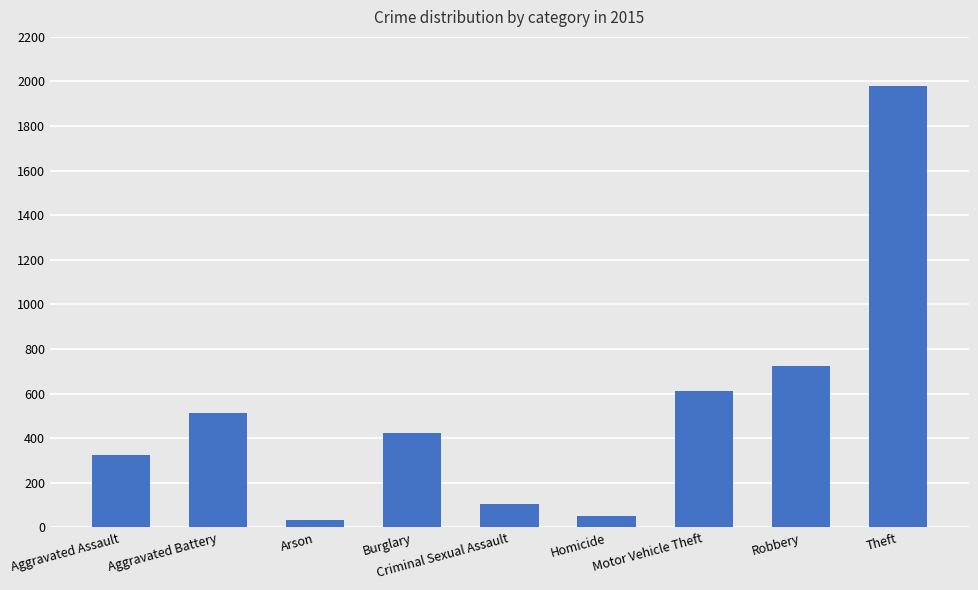

Which has a higher value, Aggravated Battery or Homicide?

Aggravated Battery